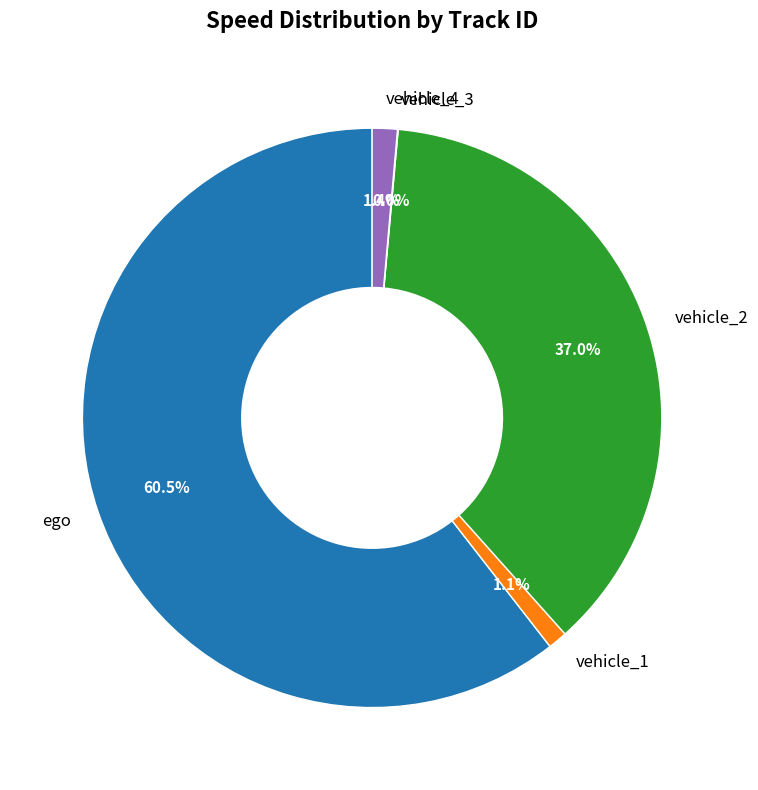

Do ego and vehicle_1 together represent more than half of the pie?

Yes